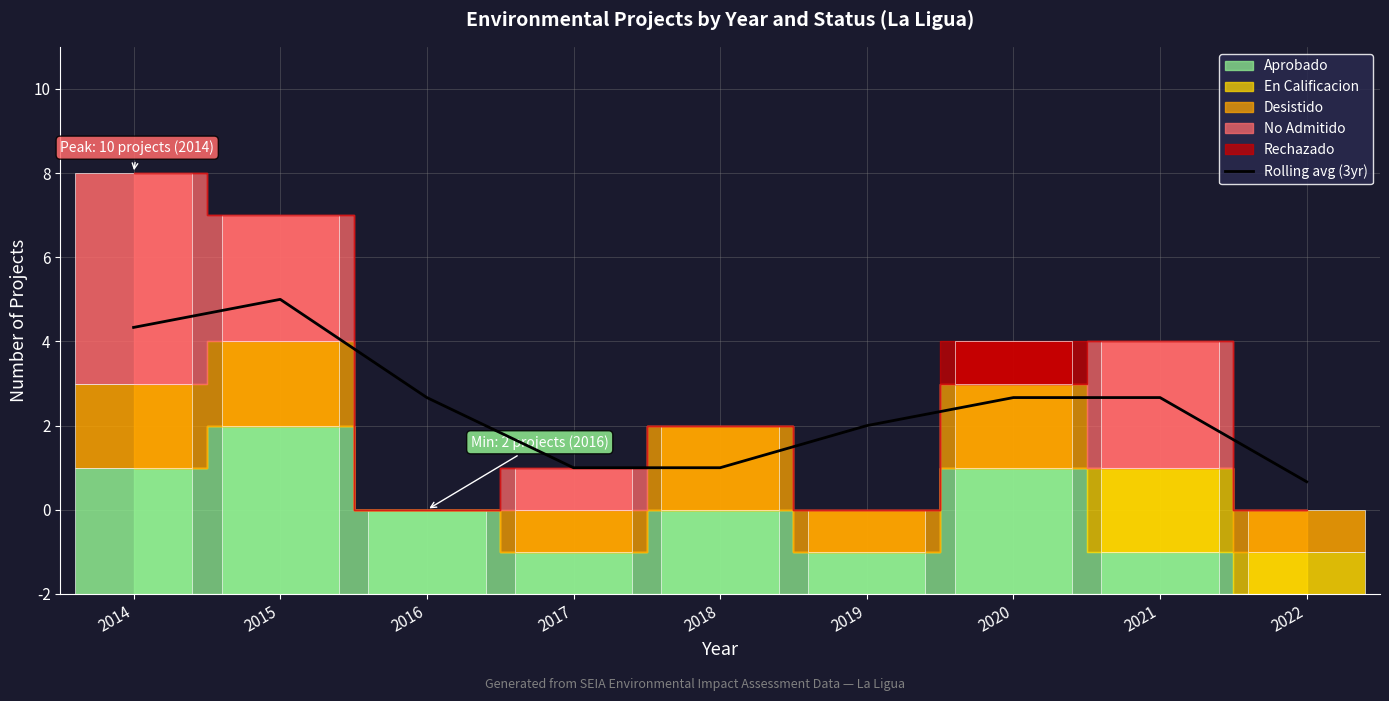

At which category does the data reach its first local valley?

2018